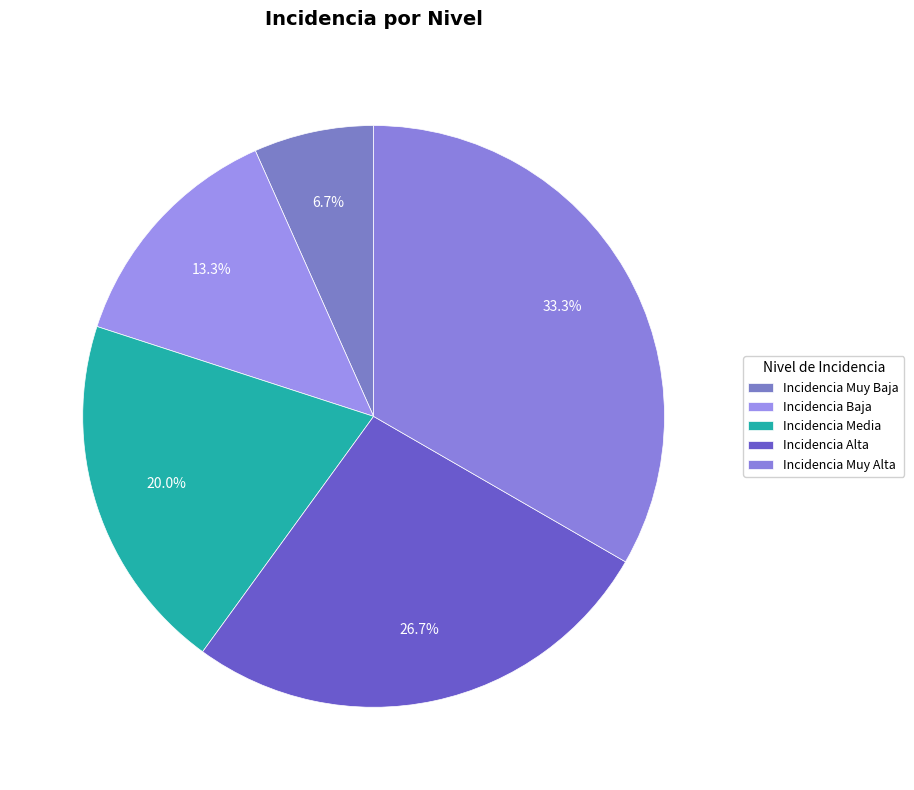

Do Incidencia Muy Alta and Incidencia Baja together represent more than half of the pie?

No